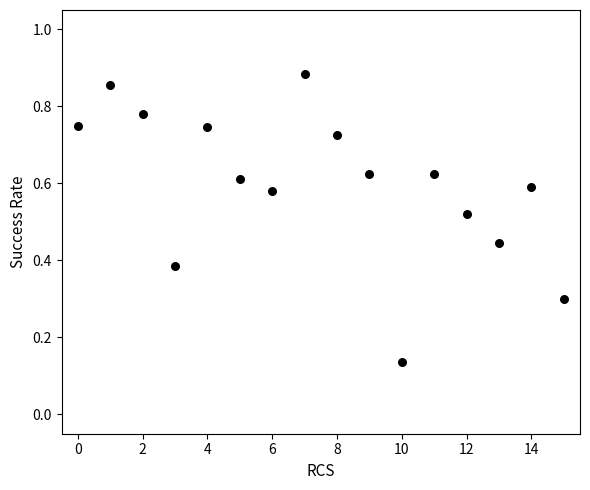

What is the range of X values (max minus min)?

15.0